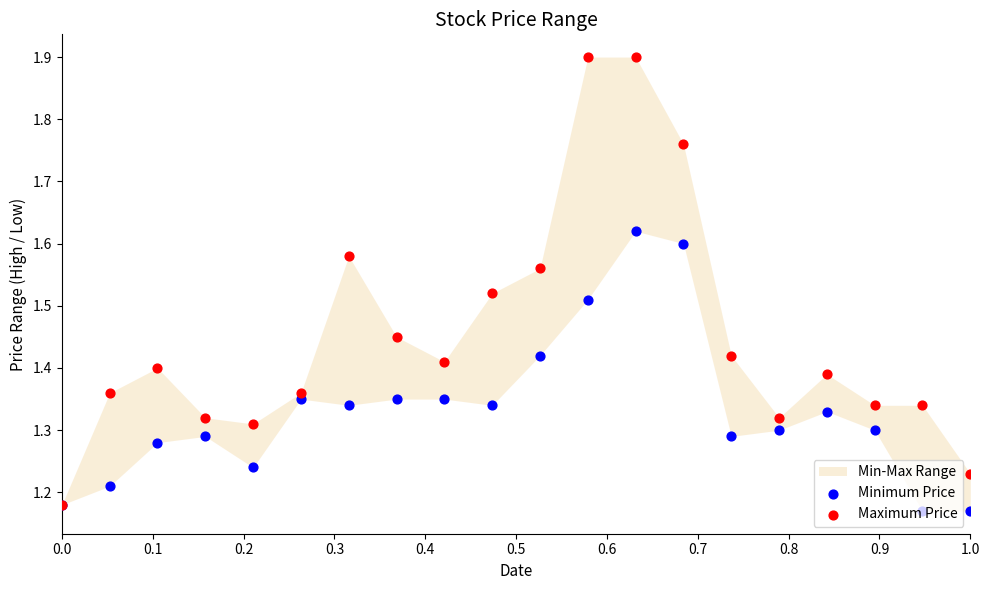

Which series contains the highest Y value?

Maximum Price